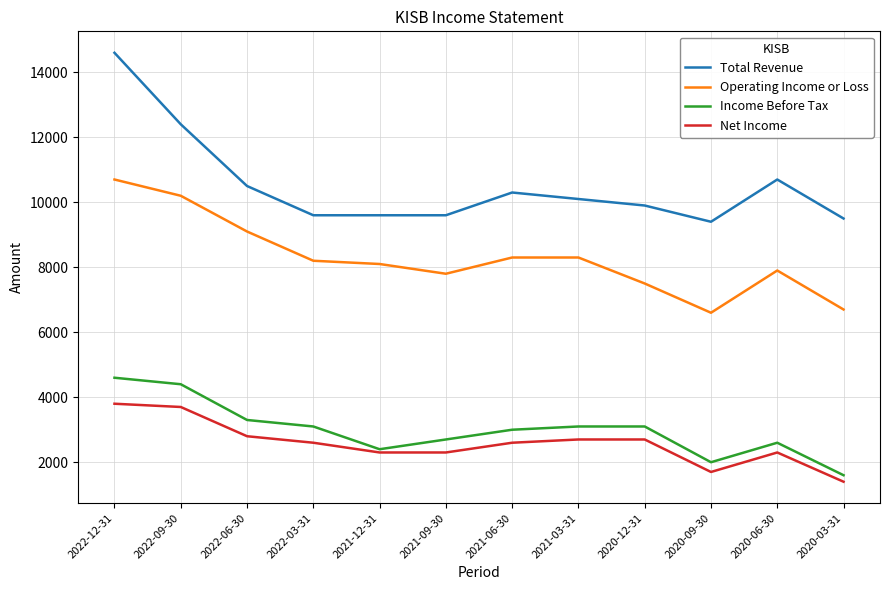

Which series has the largest range (max minus min)?

Total Revenue